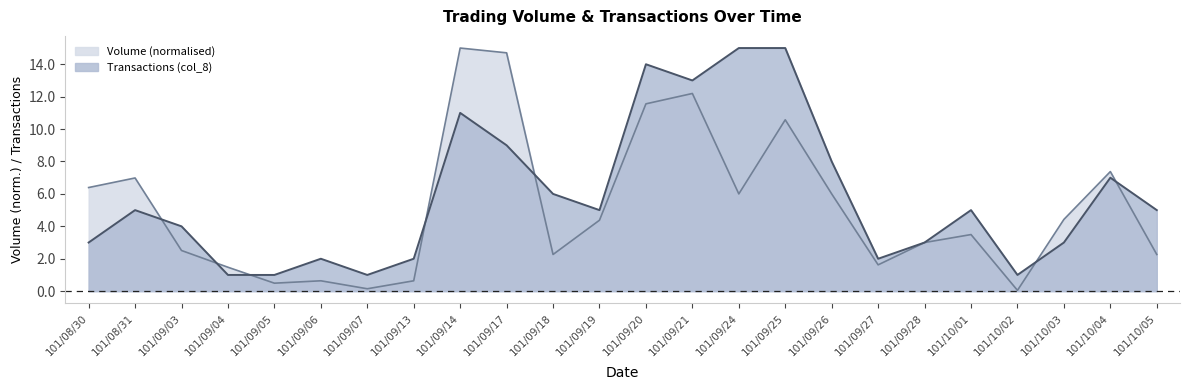

After their last crossing, which series has the higher values: Transactions (col_8) or Volume (col_1)?

Transactions (col_8)